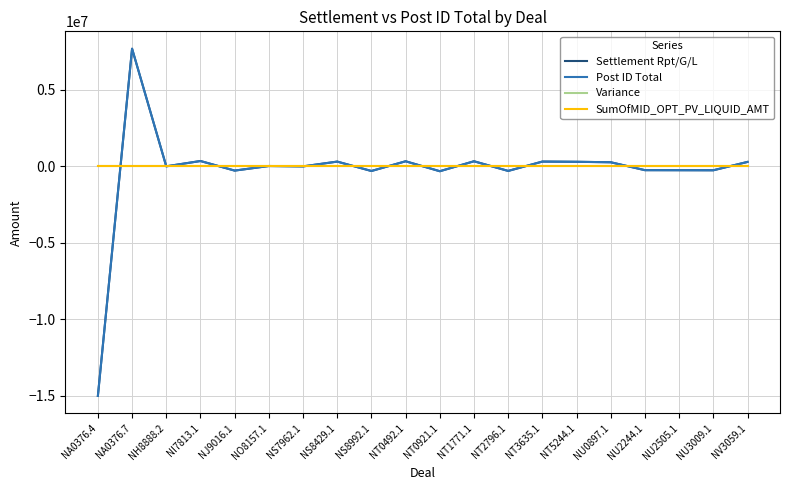

Reading left to right, extract all data points from this chart.

Settlement Rpt/G/L: -14999999.5	7674969.3	-6820.0	339605.0	-285355.0	13640.0	-11315.0	301630.0	-311705.0	322555.0	-326430.0	322555.0	-307055.0	303180.0	289230.0	258230.0	-257455.0	-260555.0	-264430.0	280705.0
Post ID Total: -14999999.5	7674969.3	-6820.0	339605.0	-285355.0	13640.0	-11315.0	301630.0	-311705.0	322555.0	-326430.0	322555.0	-307055.0	303180.0	289230.0	258230.0	-257455.0	-260555.0	-264430.0	280705.0
Variance: 0.0	0.0	0.0	0.0	0.0	0.0	0.0	0.0	0.0	0.0	0.0	0.0	0.0	0.0	0.0	0.0	0.0	0.0	0.0	0.0
SumOfMID_OPT_PV_LIQUID_AMT: 0.0	0.0	0.0	0.0	0.0	0.0	0.0	0.0	0.0	0.0	0.0	0.0	0.0	0.0	0.0	0.0	0.0	0.0	0.0	0.0